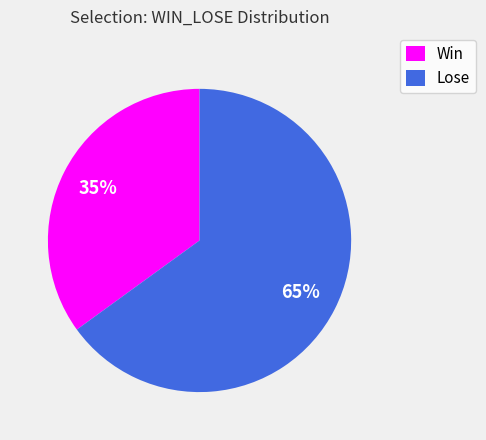

Which slice is the smallest?

Win